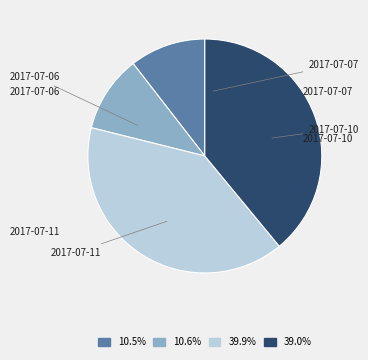

The 2017-07-10 slice represents 29% of the pie. True or false?

False